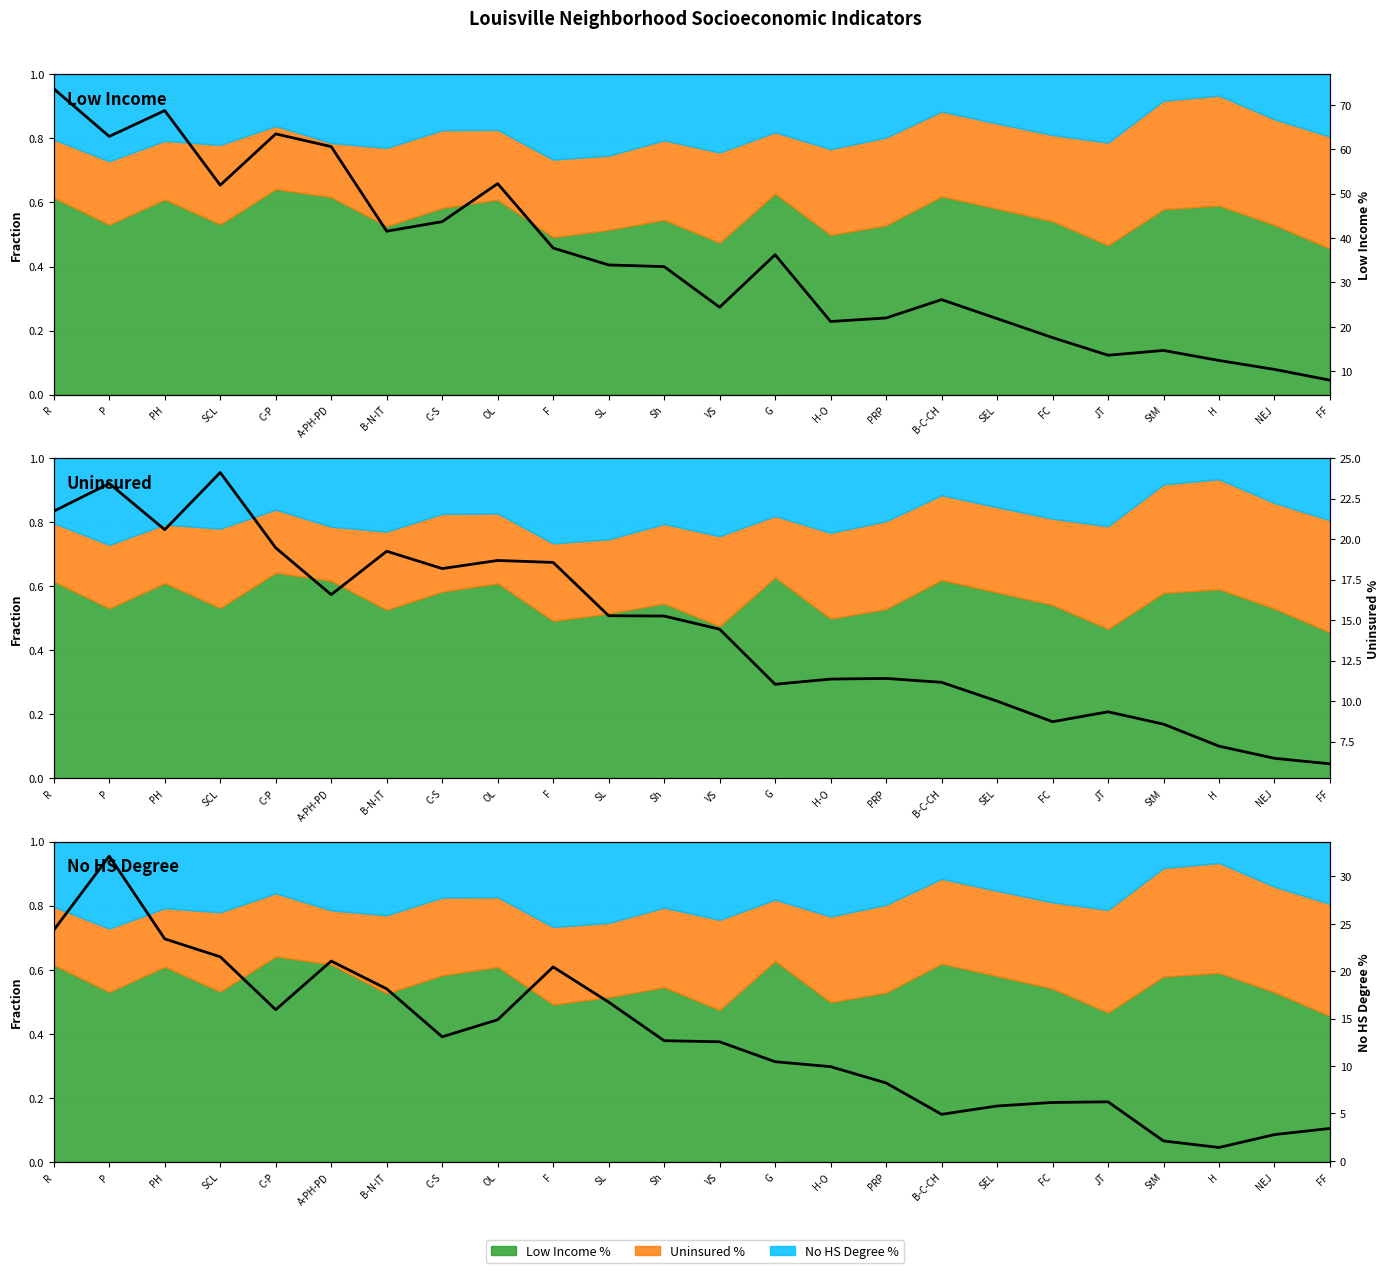

Reading left to right, what are all the values shown in this chart?

Low Income %: R=73.6	P=62.9	PH=68.7	SCL=51.9	C-P=63.4	A-PH-PD=60.6	B-N-IT=41.5	C-S=43.7	OL=52.2	F=37.7	SL=33.9	Sh=33.6	VS=24.4	G=36.2	H-O=21.2	PRP=22.0	B-C-CH=26.1	SEL=21.9	FC=17.6	JT=13.6	StM=14.7	H=12.4	NEJ=10.4	FF=8.0
Uninsured %: R=21.7	P=23.4	PH=20.6	SCL=24.1	C-P=19.5	A-PH-PD=16.6	B-N-IT=19.2	C-S=18.2	OL=18.7	F=18.6	SL=15.3	Sh=15.2	VS=14.4	G=11.0	H-O=11.4	PRP=11.4	B-C-CH=11.2	SEL=10.0	FC=8.7	JT=9.3	StM=8.6	H=7.2	NEJ=6.5	FF=6.1
No HS Degree %: R=24.3	P=32.1	PH=23.4	SCL=21.5	C-P=15.9	A-PH-PD=21.1	B-N-IT=18.1	C-S=13.1	OL=14.9	F=20.4	SL=16.7	Sh=12.7	VS=12.6	G=10.4	H-O=9.9	PRP=8.2	B-C-CH=4.9	SEL=5.8	FC=6.2	JT=6.2	StM=2.1	H=1.4	NEJ=2.8	FF=3.4